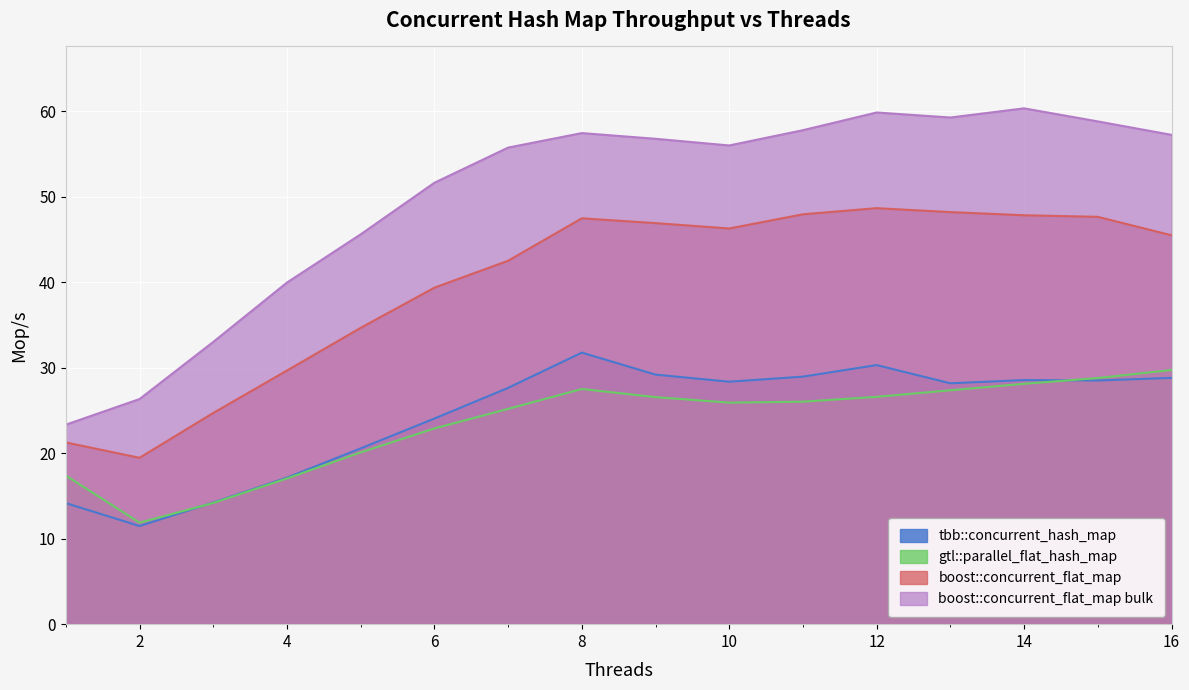

True or false: tbb::concurrent_hash_map has more than 2 interior local peaks.

True